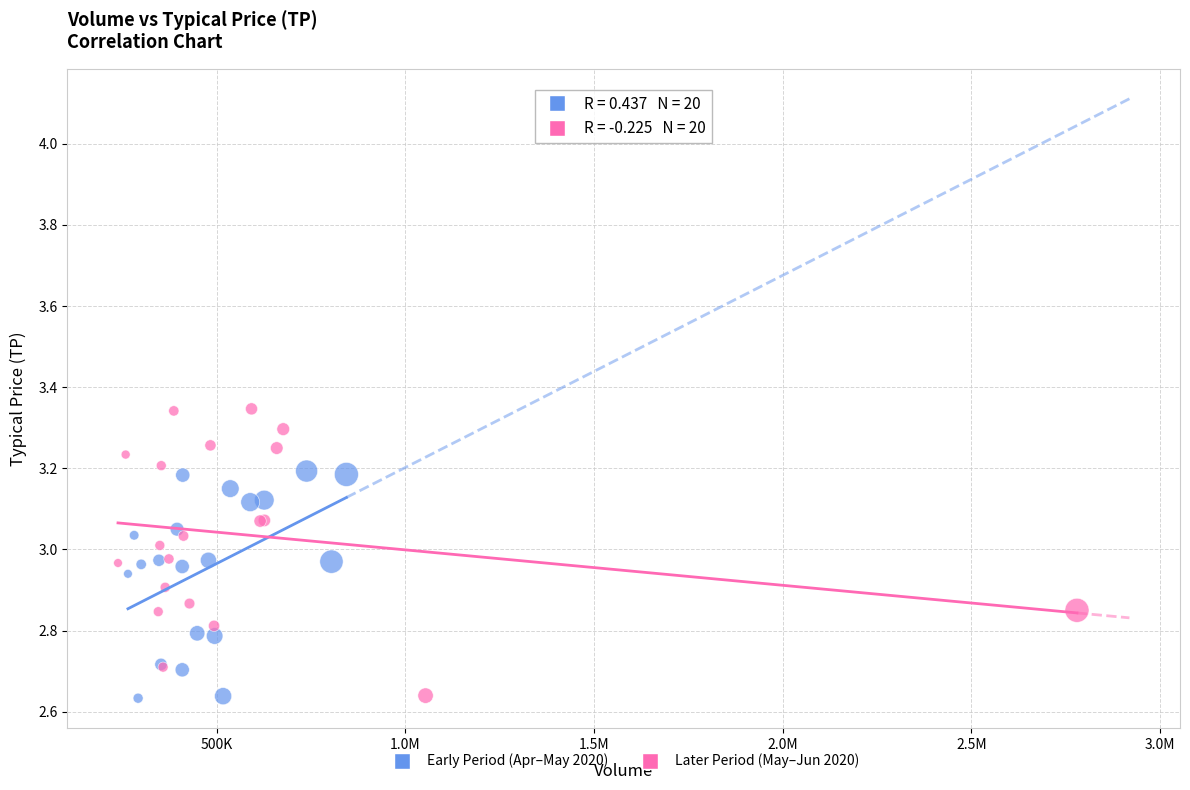

Which series has the largest Y range (max minus min)?

Later Period (May–Jun 2020)